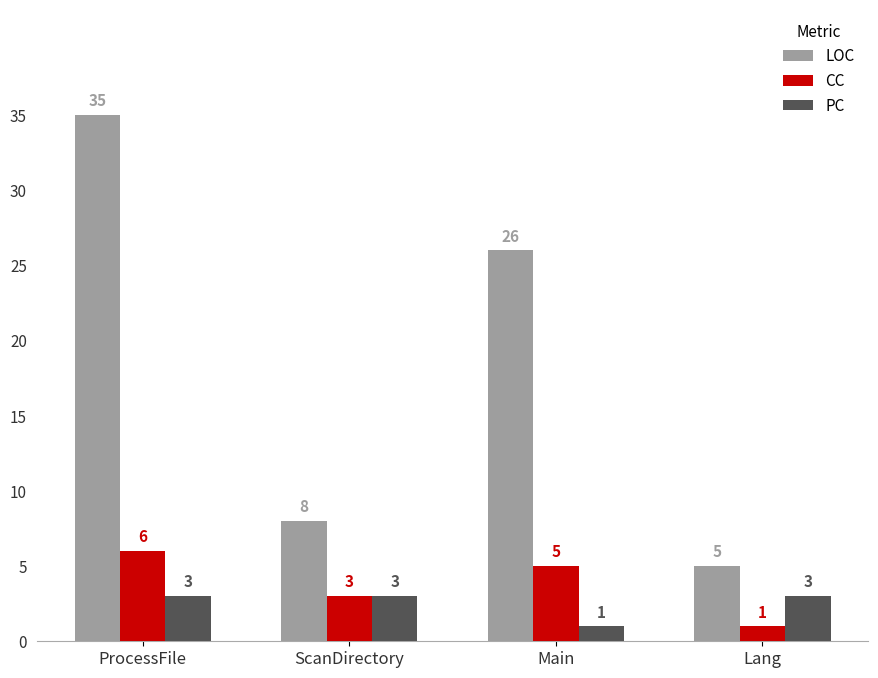

Which category has the highest value in the CC series?

ProcessFile